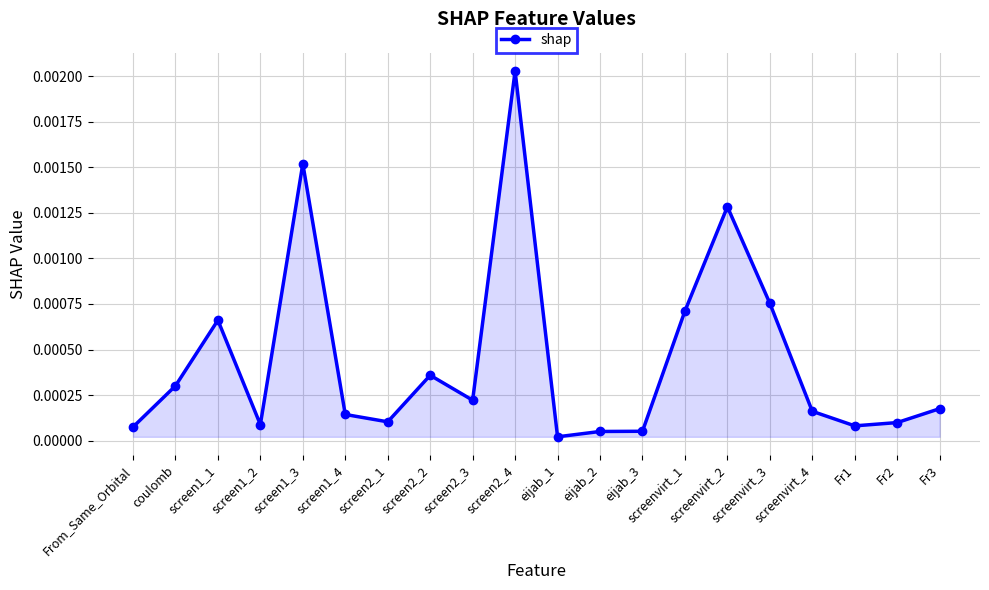

Count the number of categories in the chart.

20